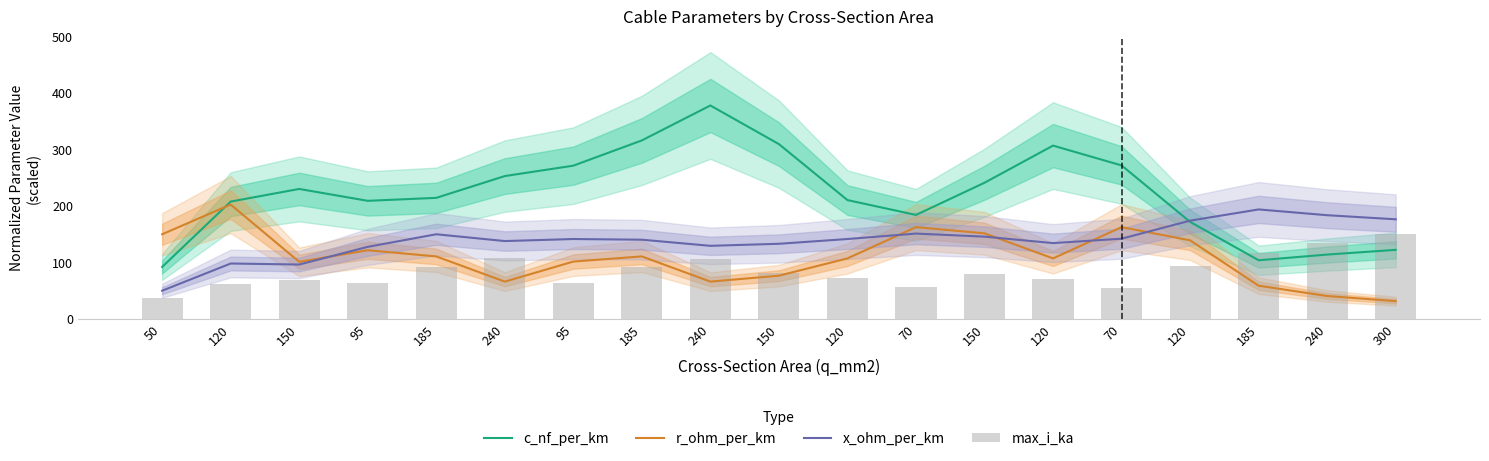

Reading left to right, what are all the values shown in this chart?

c_nf_per_km: 50=92.1	120=207.9	150=230.3	95=209.2	185=214.5	240=253.1	95=271.5	185=316.2	240=378.1	150=309.6	120=210.5	70=184.2	150=241.2	120=307.0	70=271.9	120=171.9	185=103.9	240=114.0	300=122.4
r_ohm_per_km: 50=150.0	120=202.6	150=101.2	95=121.7	185=110.7	240=66.1	95=101.6	185=110.7	240=66.1	150=76.6	120=107.2	70=162.6	150=151.6	120=107.2	70=162.6	120=139.3	185=58.9	240=40.7	300=31.5
x_ohm_per_km: 50=50.0	120=98.2	150=96.4	95=127.7	185=150.0	240=138.0	95=141.6	185=140.4	240=129.5	150=133.1	120=141.6	70=151.2	150=145.8	120=134.3	70=142.2	120=174.1	185=194.0	240=183.7	300=176.5
max_i_ka: 50=36.2	120=61.7	150=68.9	95=64.3	185=92.3	240=107.4	95=63.5	185=91.3	240=106.1	150=81.4	120=72.2	70=56.1	150=80.4	120=71.4	70=55.4	120=93.4	185=116.6	240=134.2	300=150.0